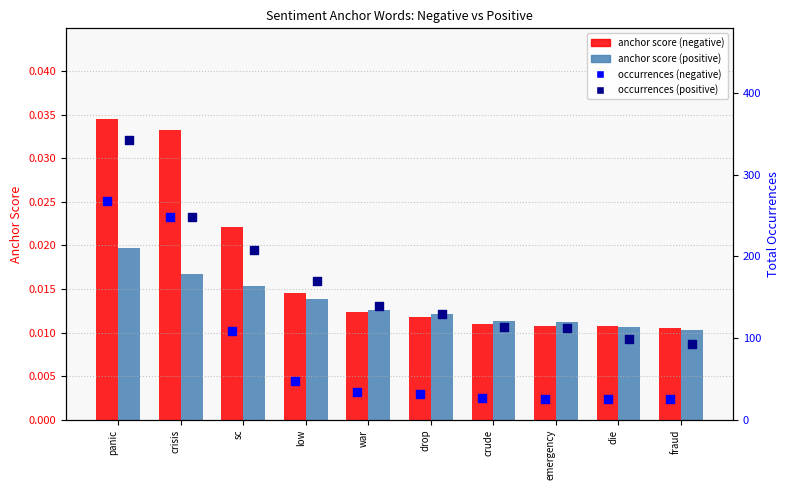

Which series has the largest total across all categories?

occurrences (positive)